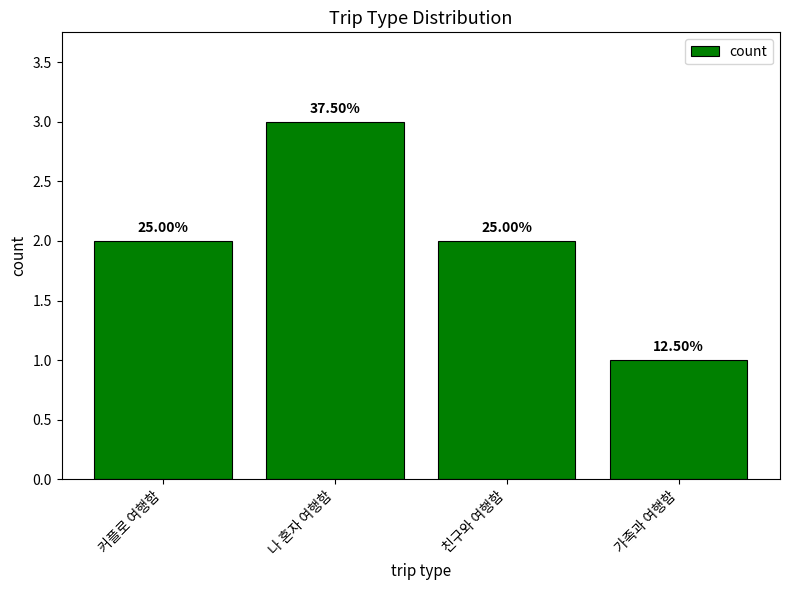

The value at 커플로 여행함 is 1. True or false?

False